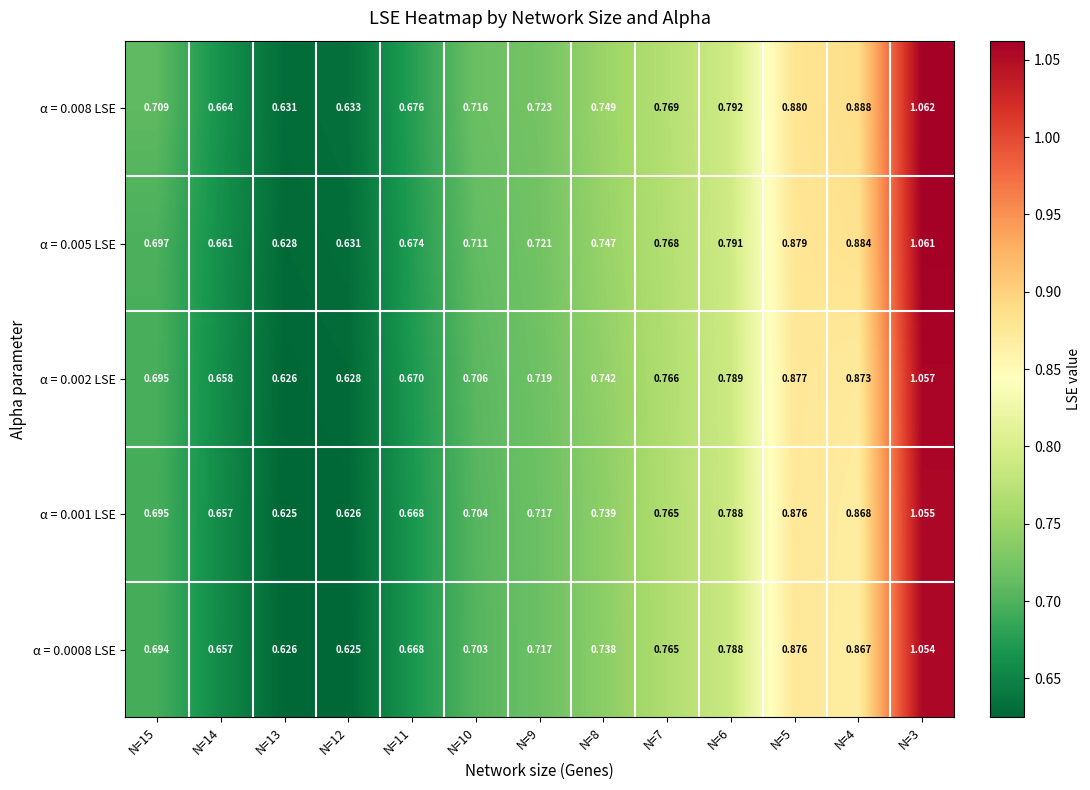

Is the value of α = 0.001 LSE at N=10 greater than the value of α = 0.008 LSE at N=15?

No